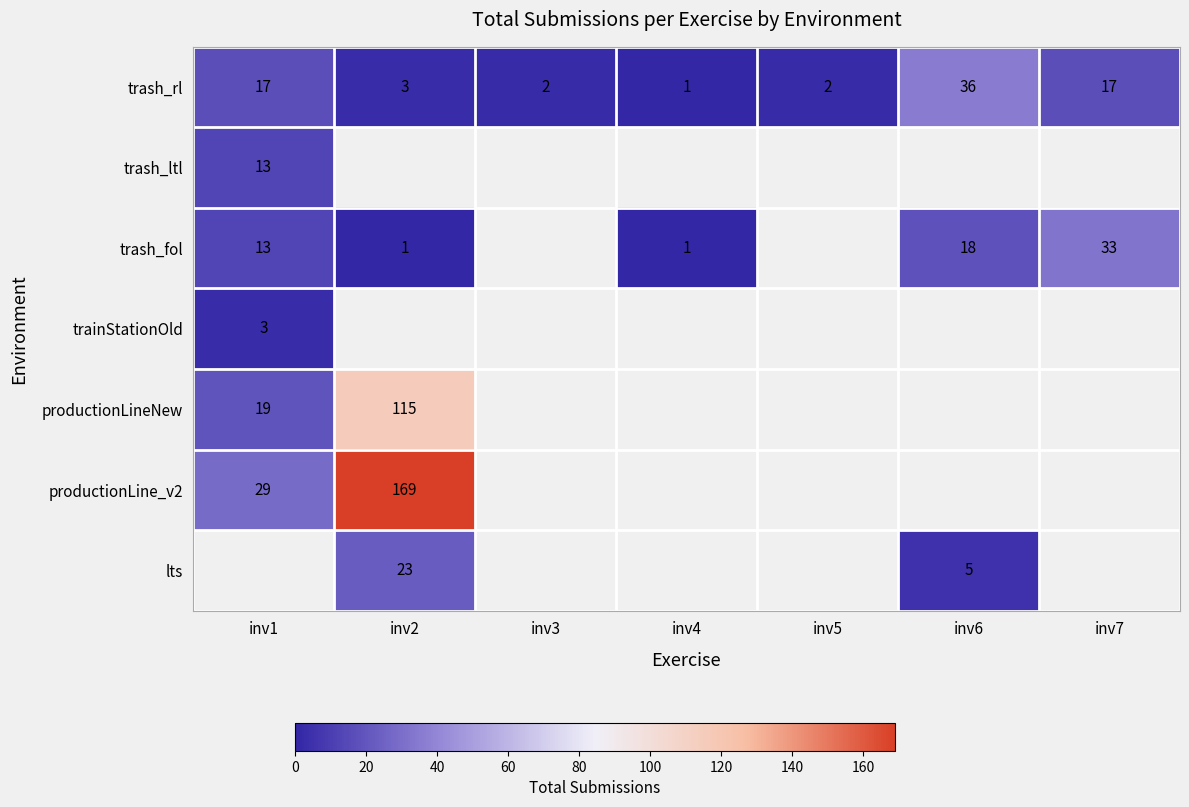

Is the value of lts at inv2 greater than the value of productionLine_v2 at inv2?

No